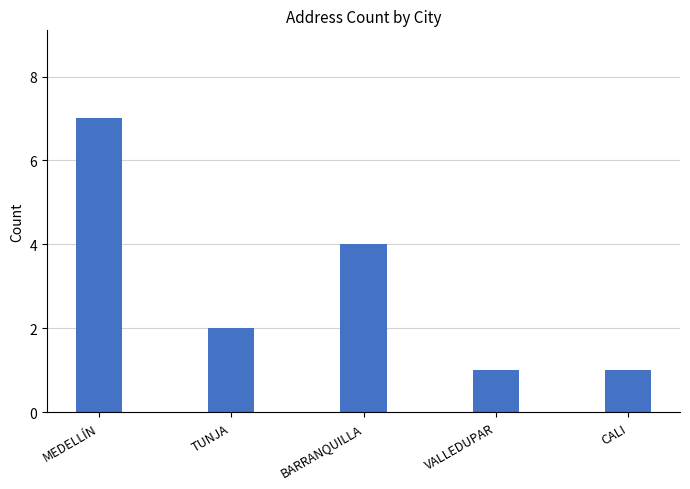

Reading left to right, extract all data points from this chart.

7	2	4	1	1